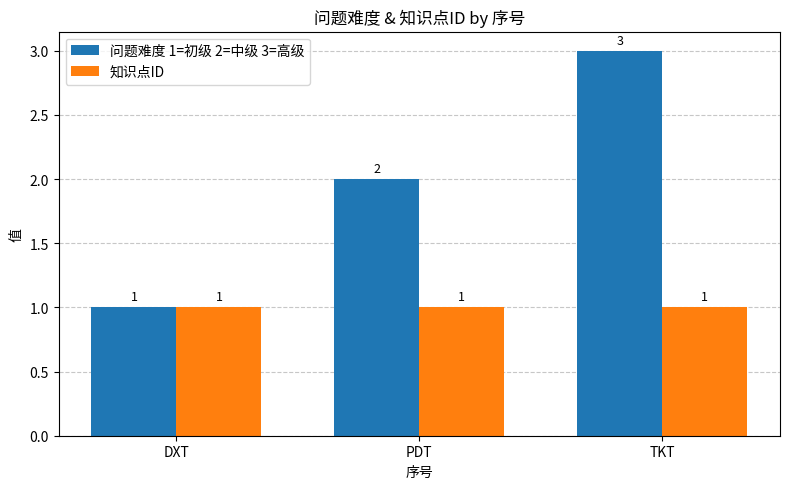

What is the minimum value for 知识点ID?

1